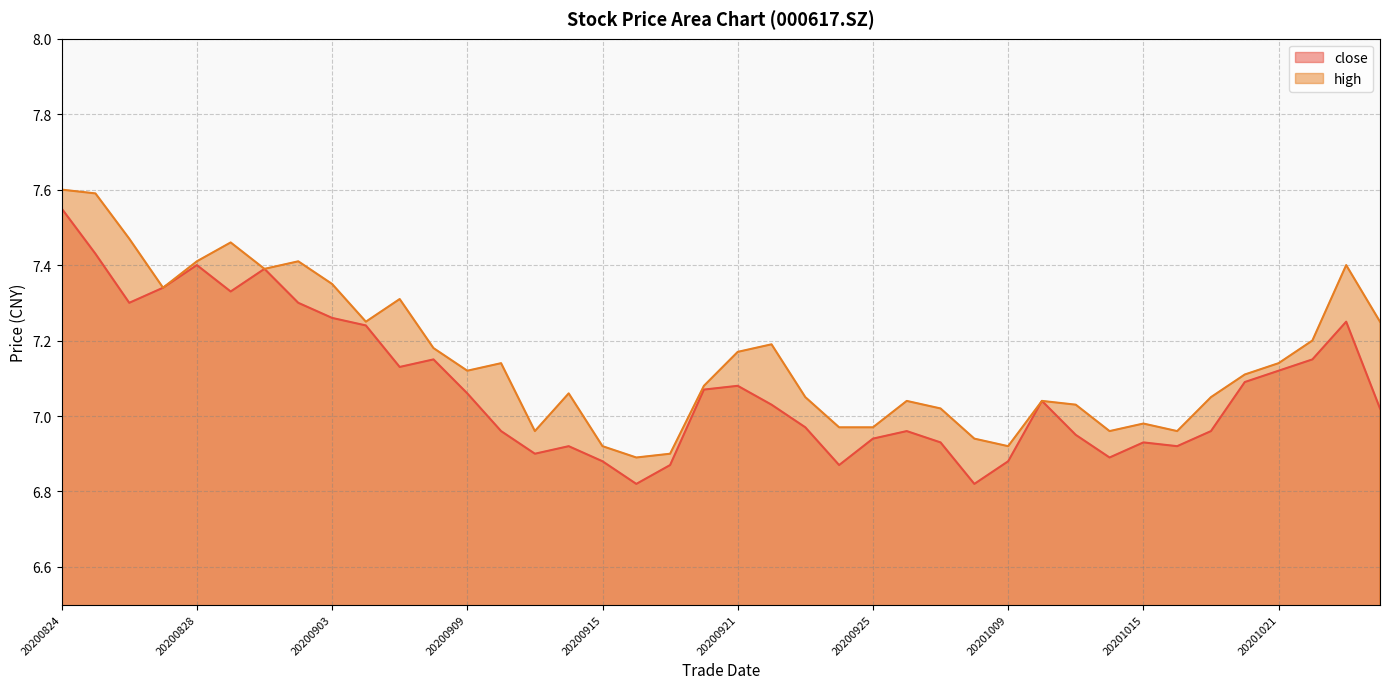

What is the average value of the close series?

7.1